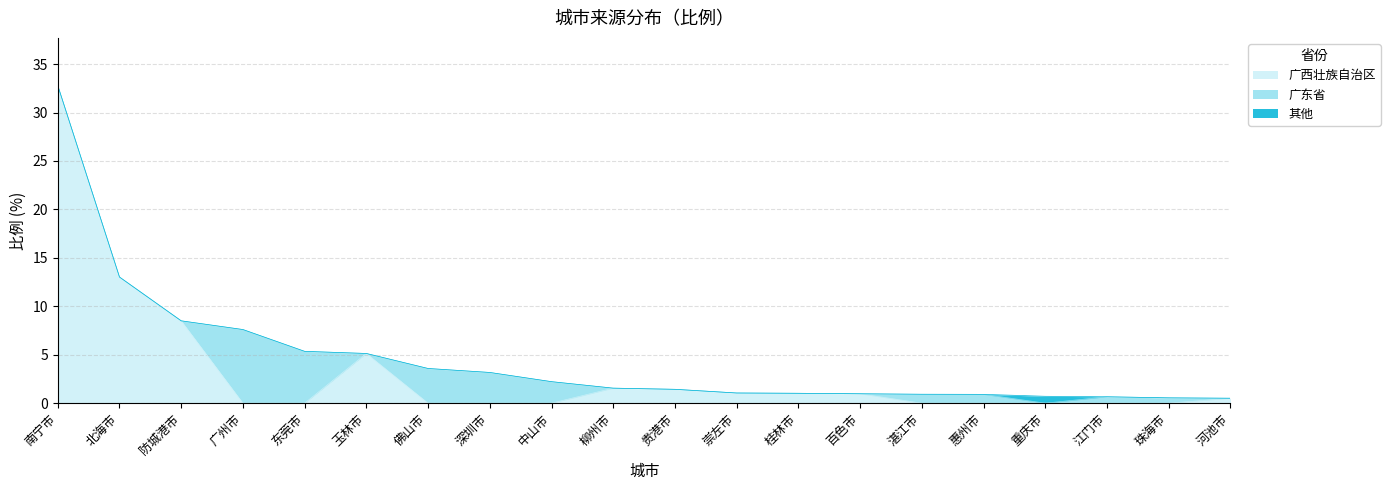

What is the total value across all series at 江门市?

0.7